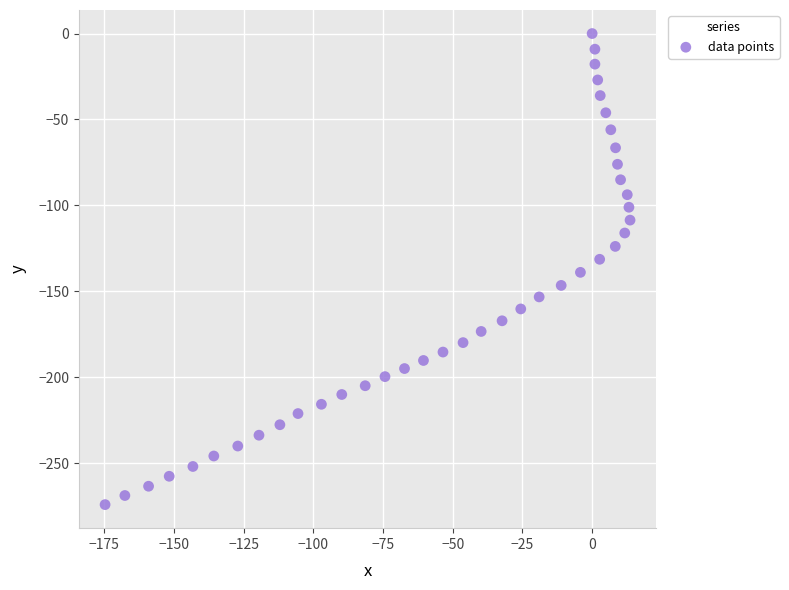

What is the range of X values (max minus min)?

188.3